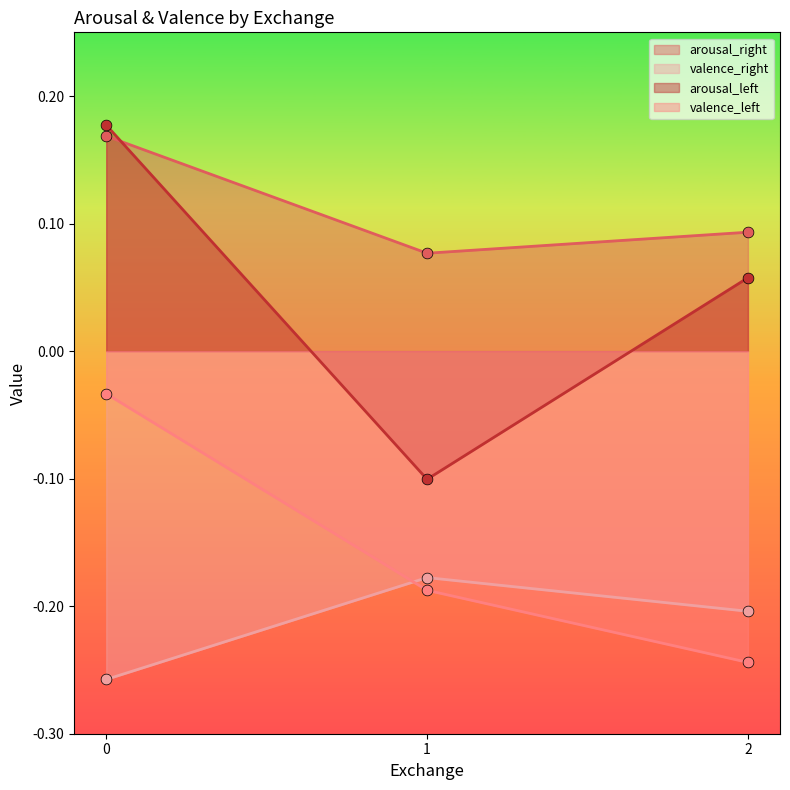

At how many categories does at least one series exceed 0?

3